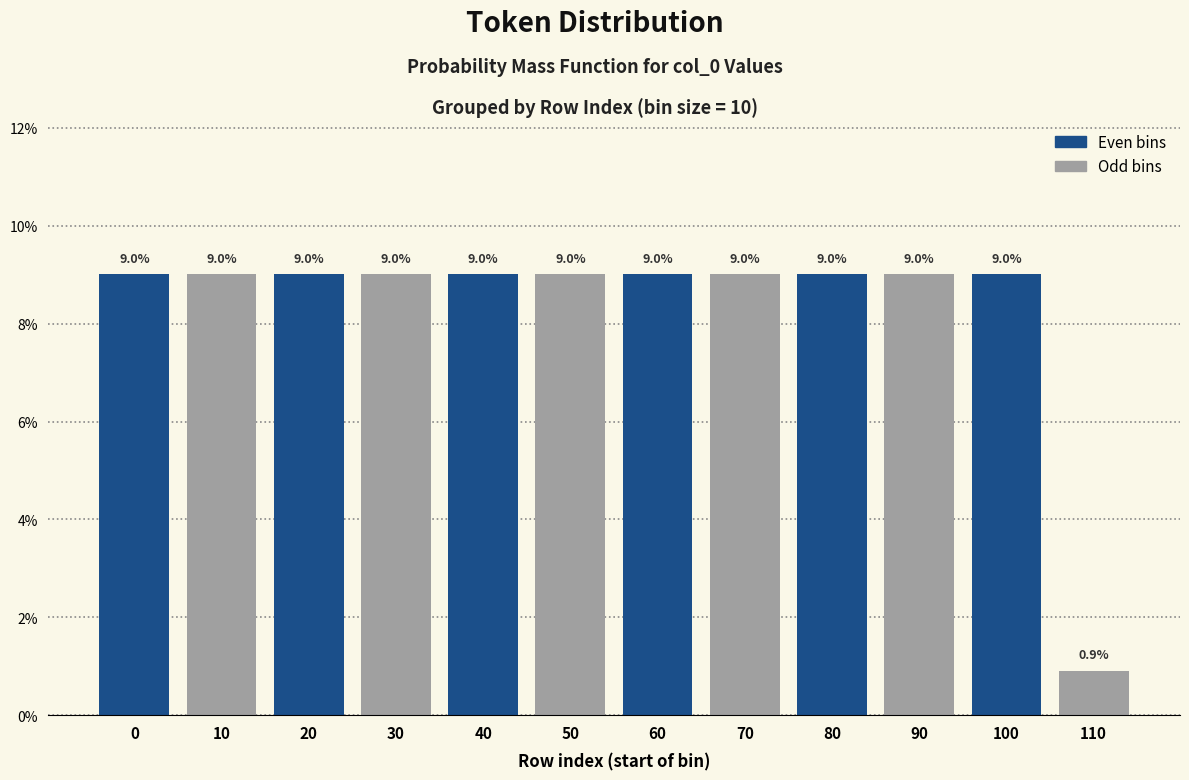

Reading right to left, extract all data points from this chart.

110=0.9	100=9.0	90=9.0	80=9.0	70=9.0	60=9.0	50=9.0	40=9.0	30=9.0	20=9.0	10=9.0	0=9.0